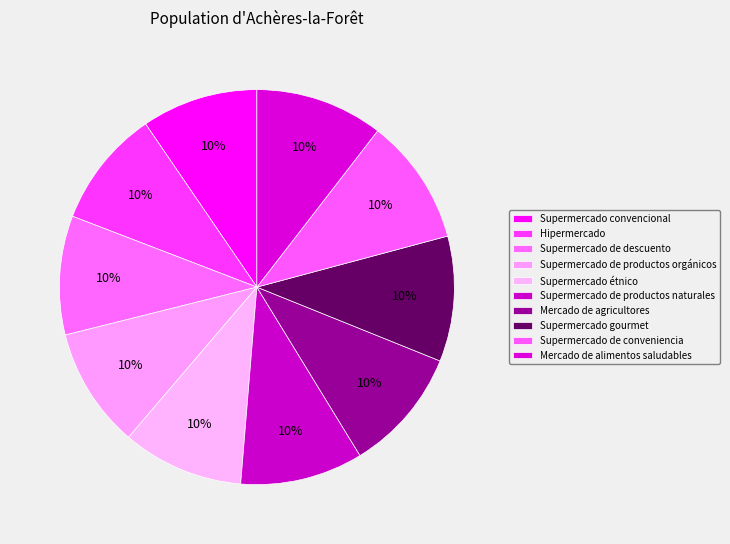

How many segments does this pie chart have?

10